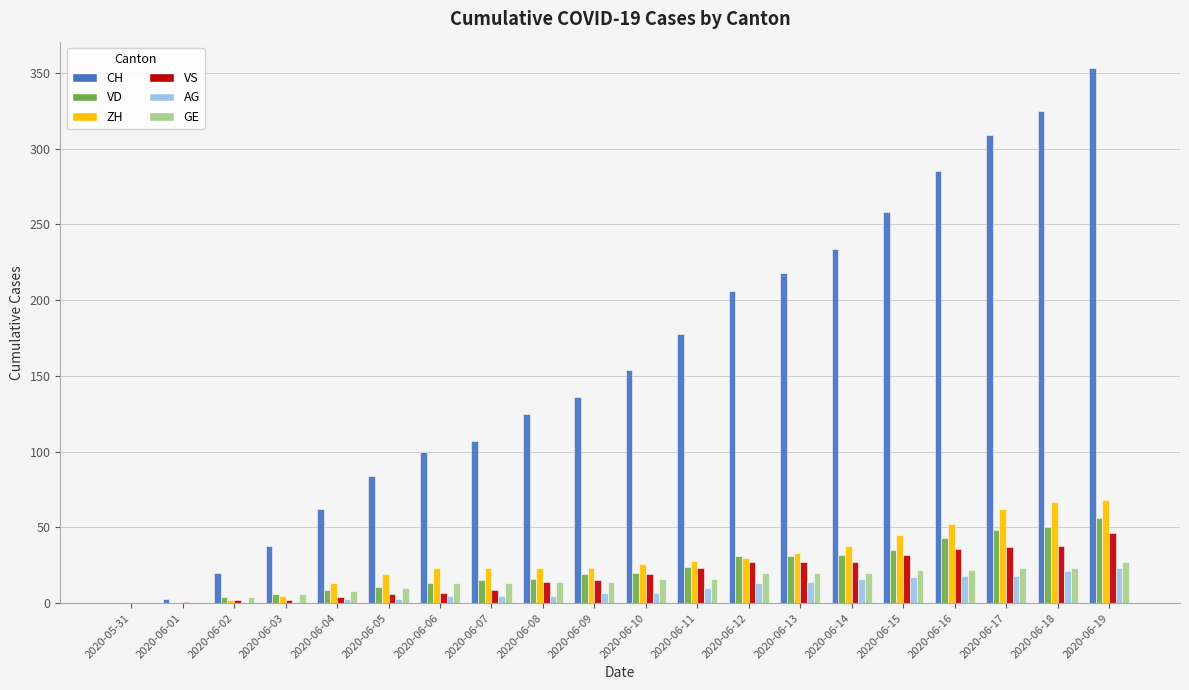

How many groups of bars are there?

20